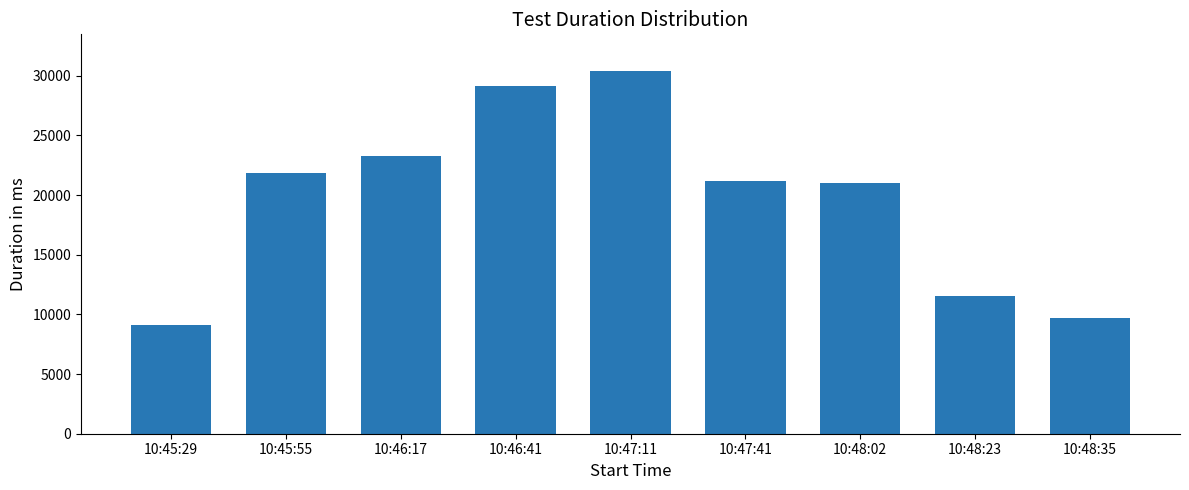

What is the difference between the values at 10:48:35 and 10:47:41?

11491